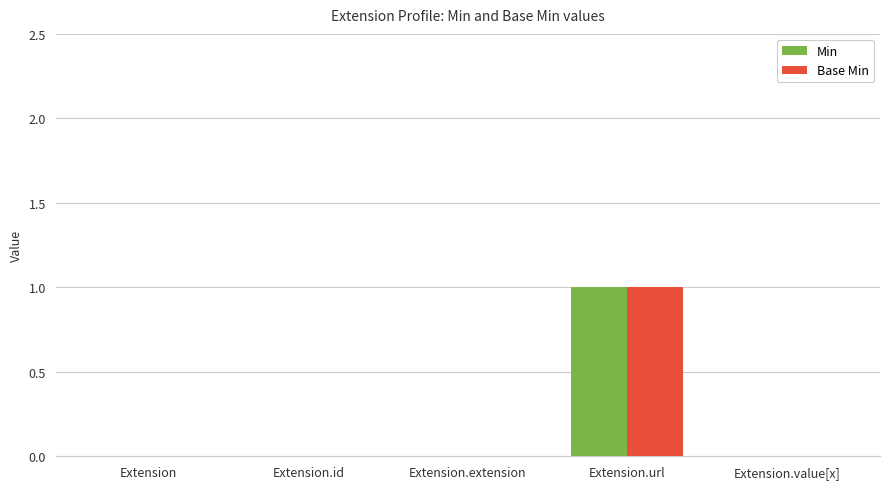

Which category has the highest value in the Min series?

Extension.url